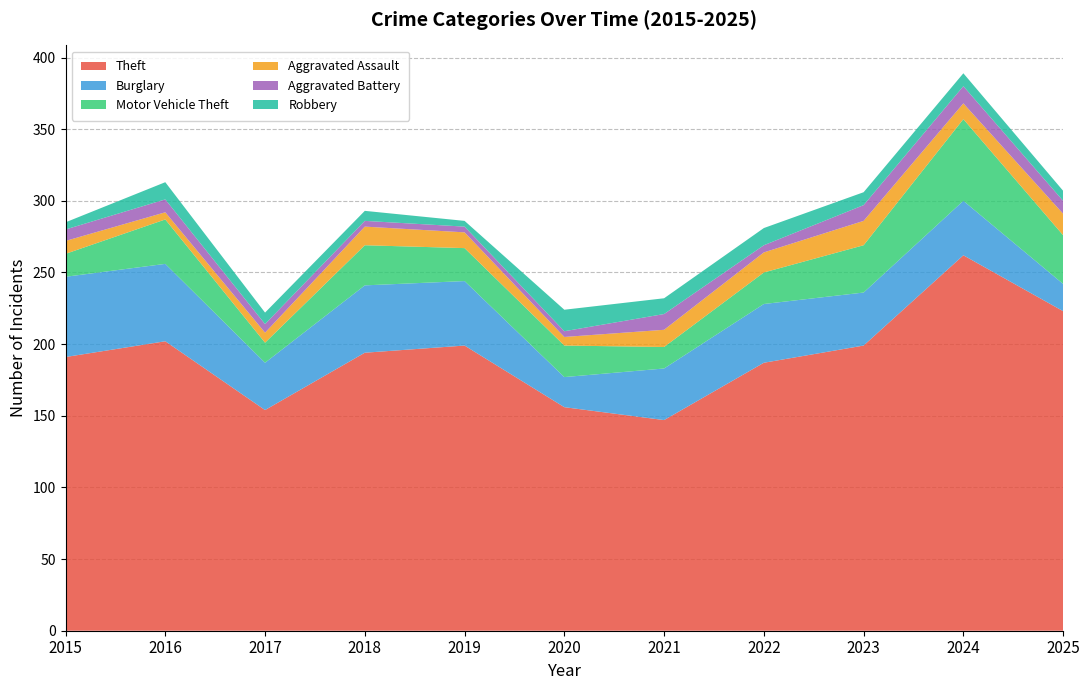

Reading left to right, list all the values displayed in this chart.

Theft: 2015=191	2016=202	2017=154	2018=194	2019=199	2020=156	2021=147	2022=187	2023=199	2024=262	2025=223
Burglary: 2015=56	2016=54	2017=33	2018=47	2019=45	2020=21	2021=36	2022=41	2023=37	2024=38	2025=19
Motor Vehicle Theft: 2015=16	2016=31	2017=14	2018=28	2019=23	2020=22	2021=15	2022=22	2023=33	2024=57	2025=34
Aggravated Assault: 2015=9	2016=5	2017=7	2018=13	2019=11	2020=6	2021=12	2022=14	2023=17	2024=11	2025=15
Aggravated Battery: 2015=8	2016=9	2017=6	2018=4	2019=4	2020=4	2021=11	2022=5	2023=11	2024=12	2025=9
Robbery: 2015=5	2016=12	2017=8	2018=7	2019=4	2020=15	2021=11	2022=12	2023=9	2024=9	2025=7